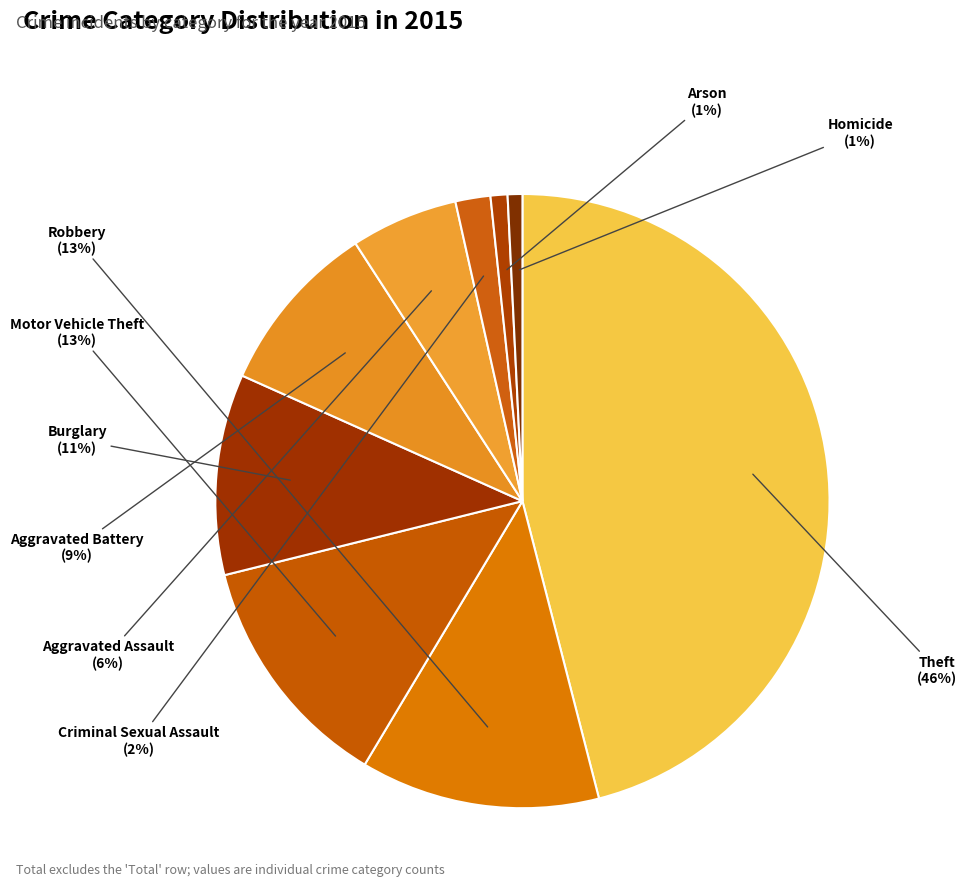

Combined, do Aggravated Assault and Aggravated Battery account for over 50%?

No